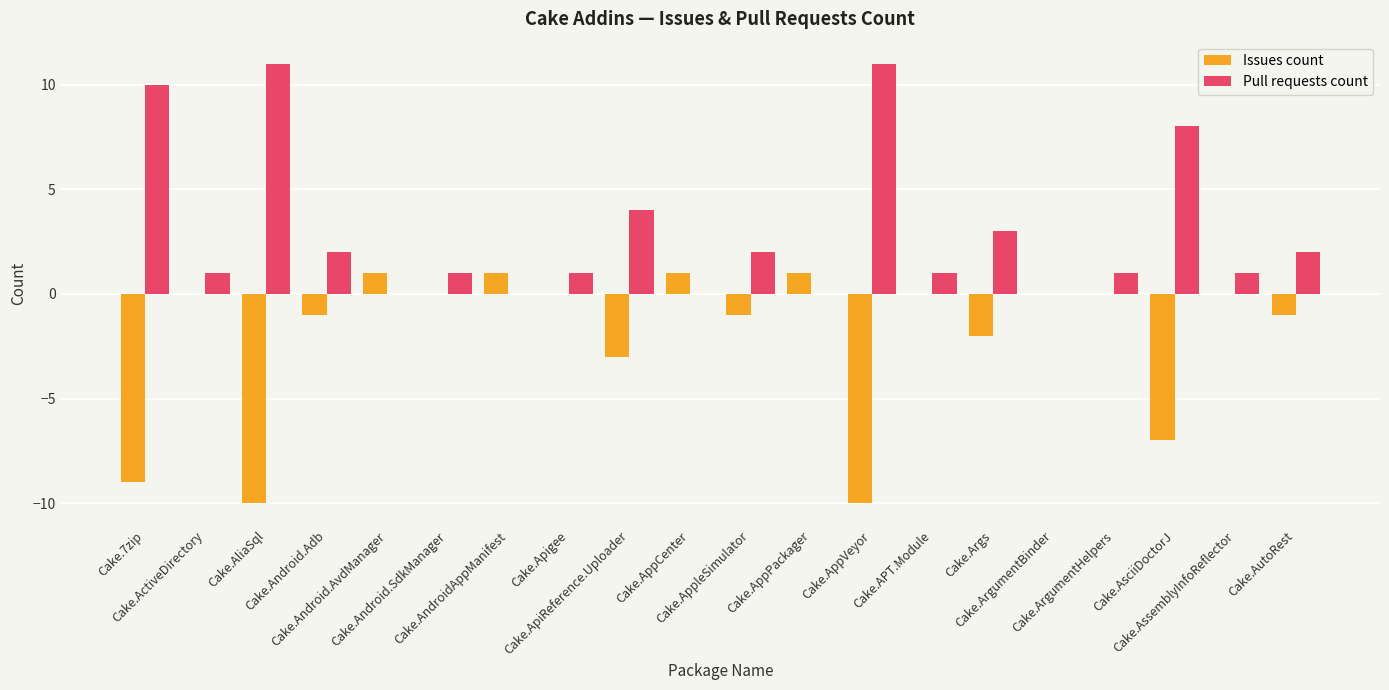

What is the greatest value displayed?

11